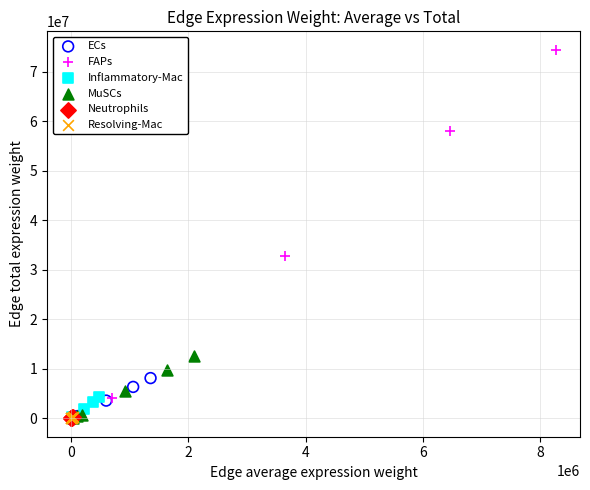

Which series has the widest spread of Y values?

FAPs